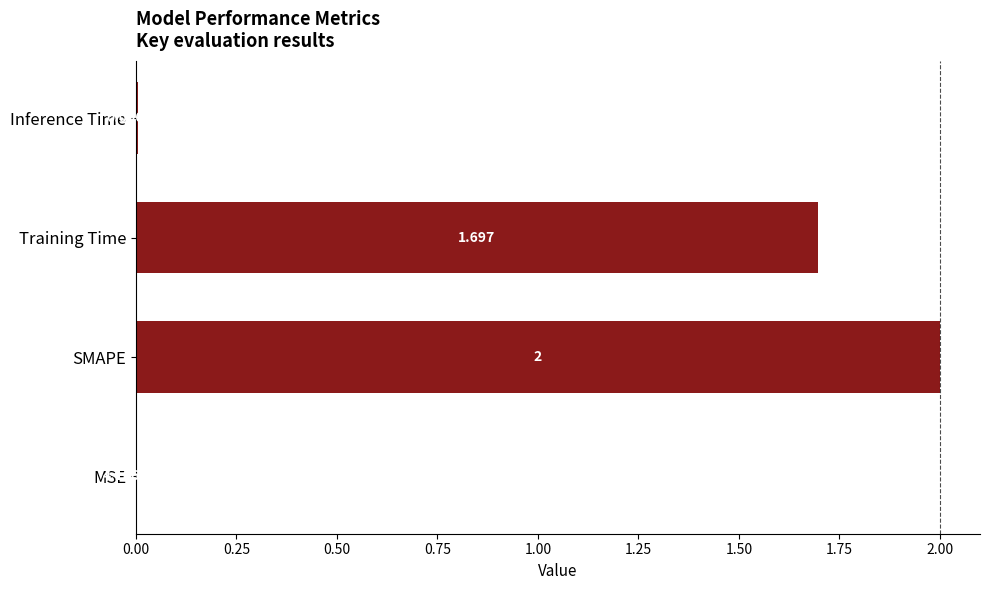

Where is the data nearest to the value 1?

Training Time